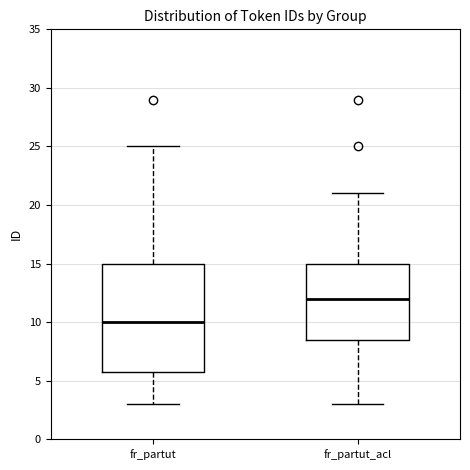

Reading left to right, read every box against the y-axis: the position of its median line, the range the box covers, and the ends of its whiskers. The values are not printed on the chart, so give them approximately, as read against the axis.

fr_partut: median 10.0, box 6.0 to 15.0, whiskers 3.0 to 25.0
fr_partut_acl: median 12.0, box 8.5 to 15.0, whiskers 3.0 to 21.0